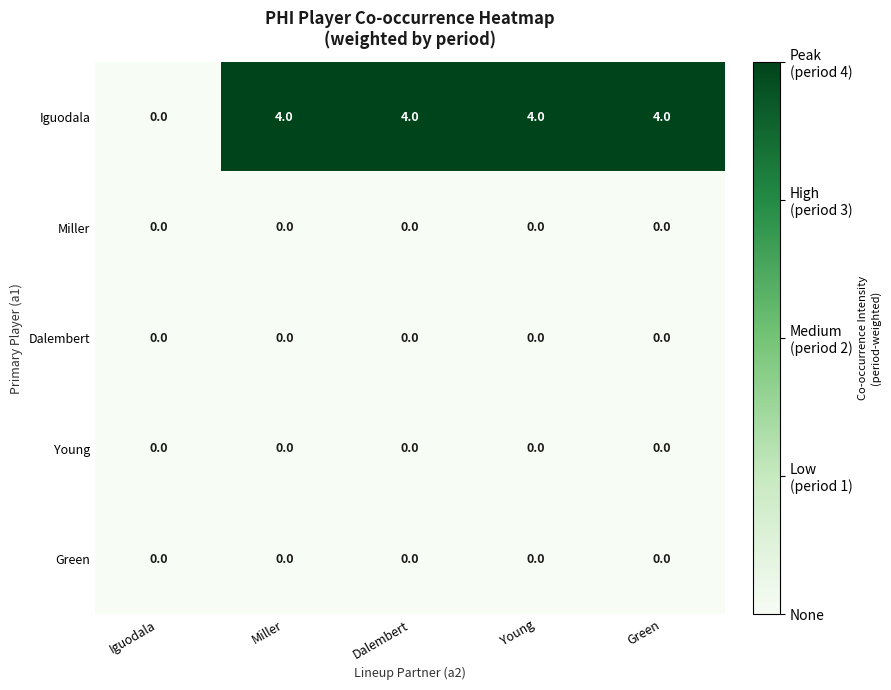

Which series changed the most between Iguodala and Miller?

Iguodala